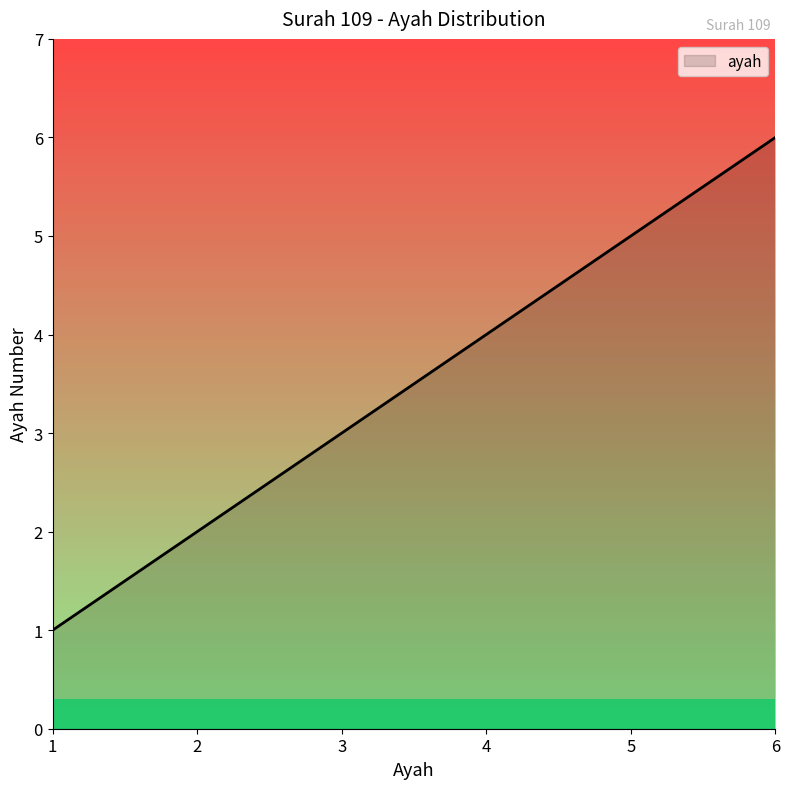

What is the greatest value displayed?

6